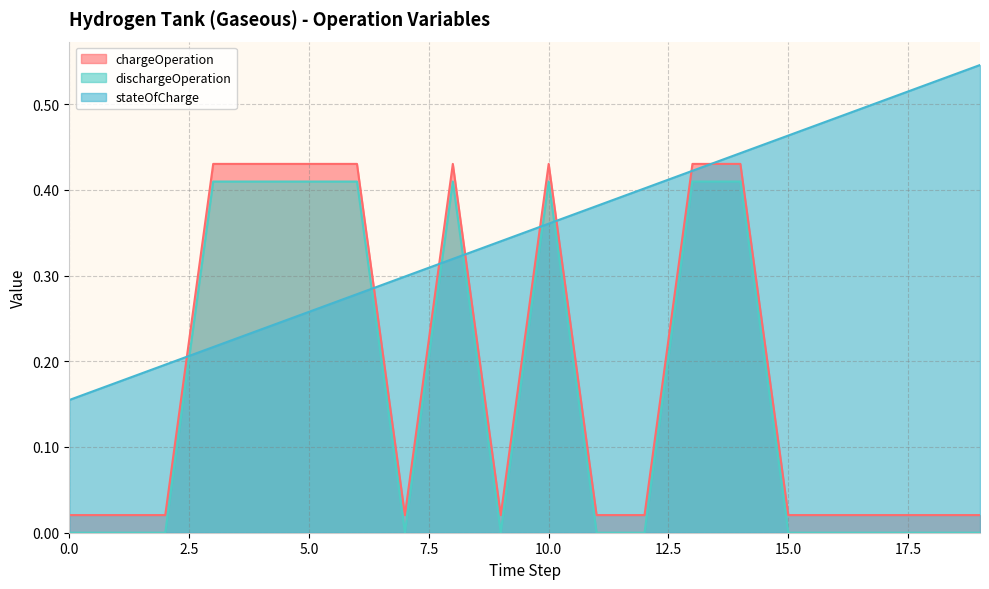

True or false: stateOfCharge and dischargeOperation cross at least once.

True